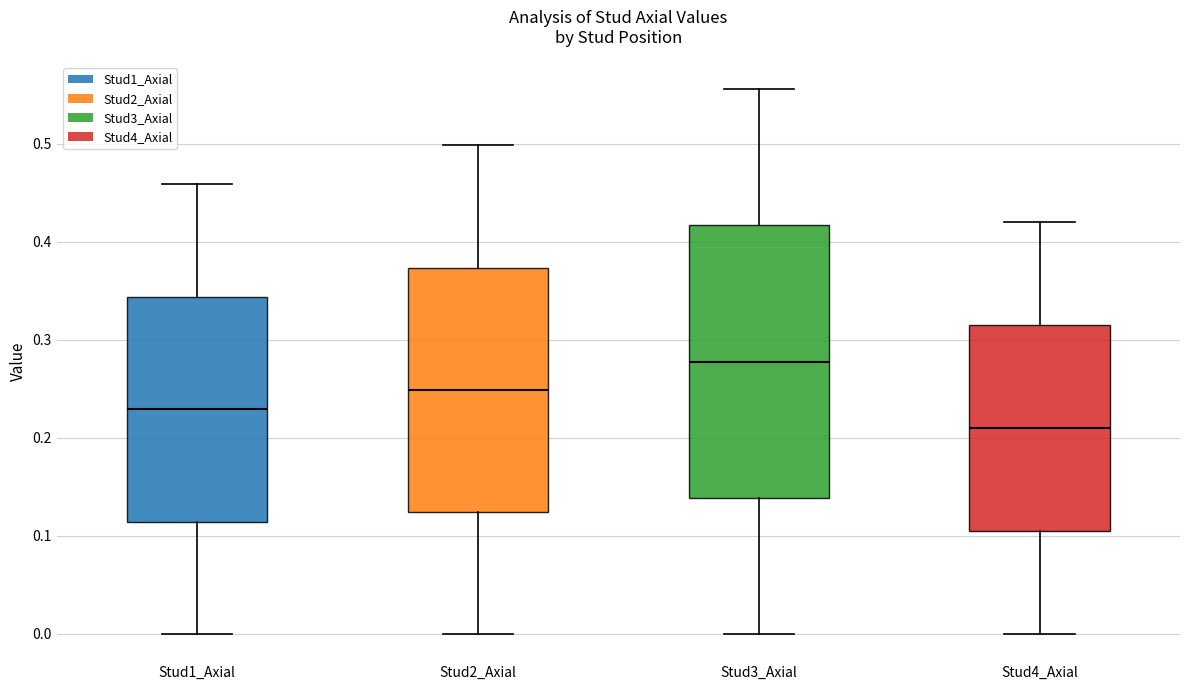

Where does the lower whisker of the box for Stud3_Axial end on the y-axis? The values are not printed on the chart, so give them approximately, as read against the axis.

0.00